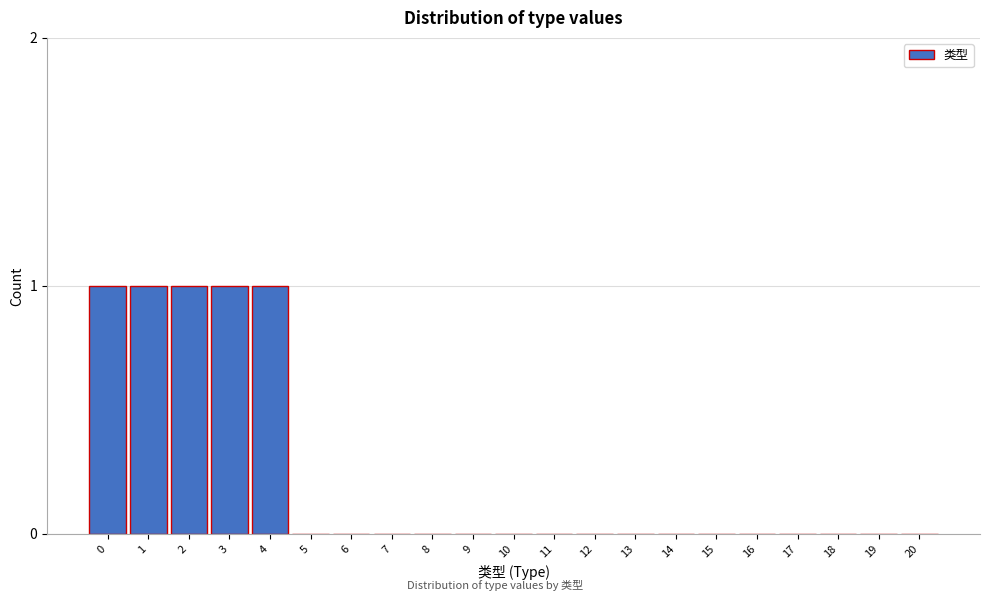

Reading right to left, extract all data points from this chart.

20=0	19=0	18=0	17=0	16=0	15=0	14=0	13=0	12=0	11=0	10=0	9=0	8=0	7=0	6=0	5=0	4=1	3=1	2=1	1=1	0=1